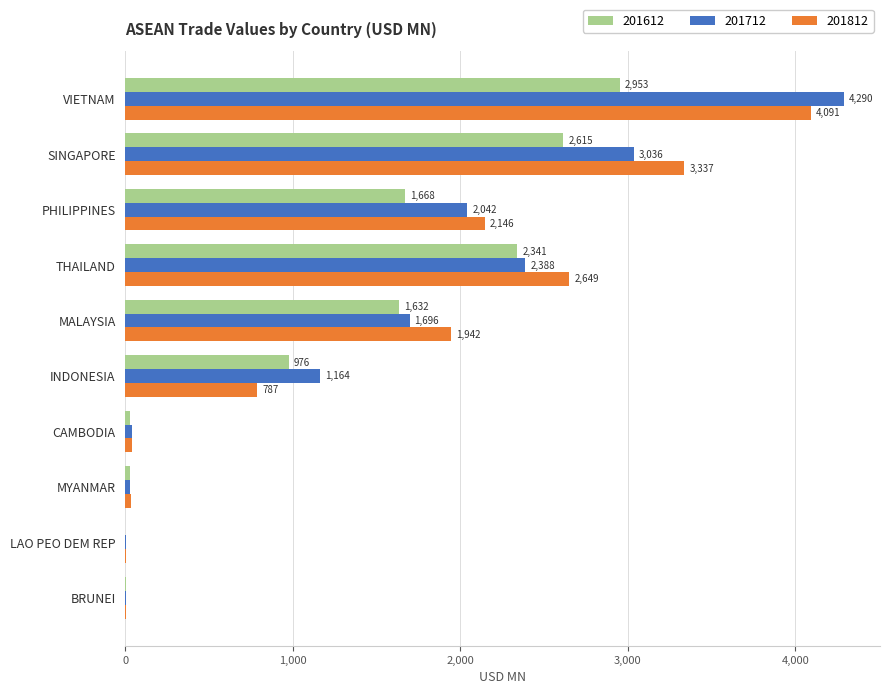

What is the approximate value of 201612 at INDONESIA?

976.3